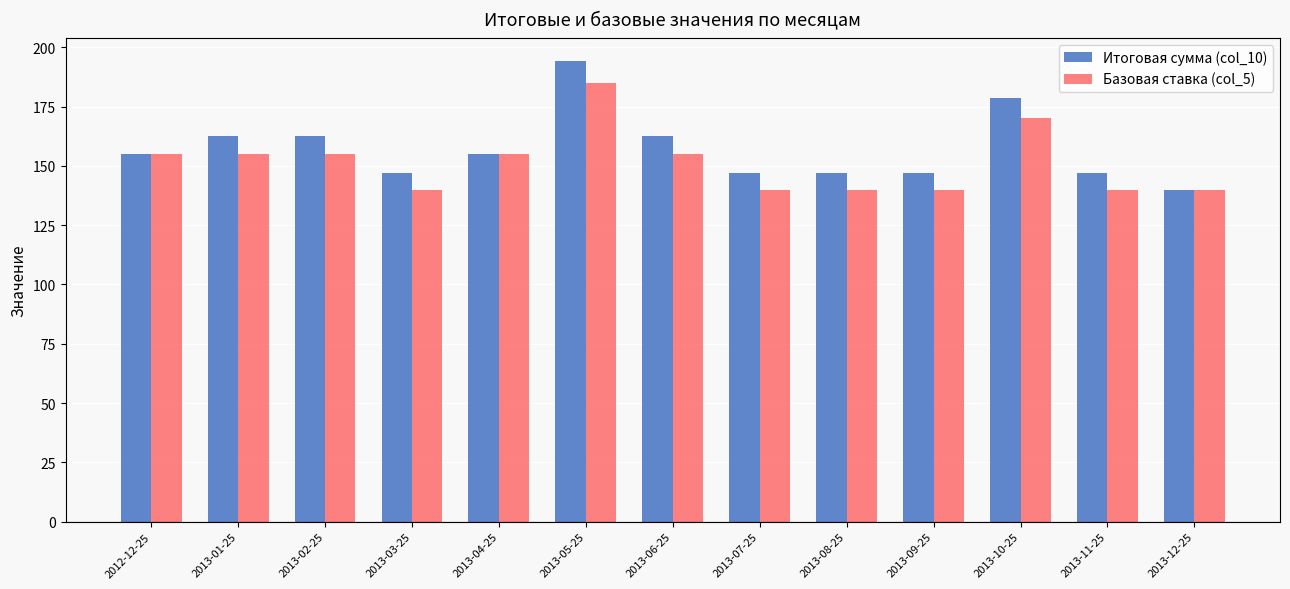

Is the value of Базовая ставка (col_5) at 2013-09-25 greater than the value of Итоговая сумма (col_10) at 2013-01-25?

No